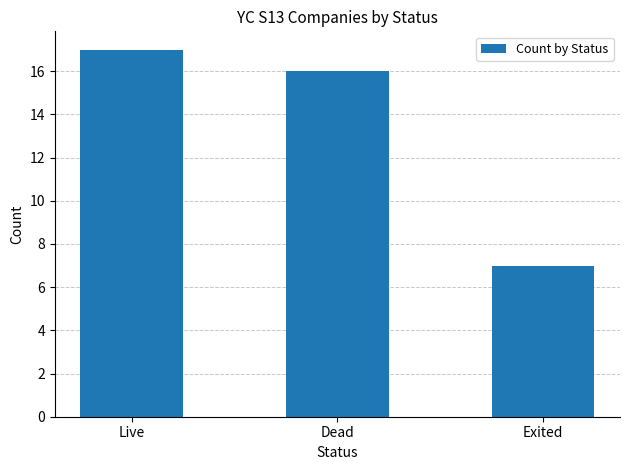

Is it true that the value at Dead is 3?

False